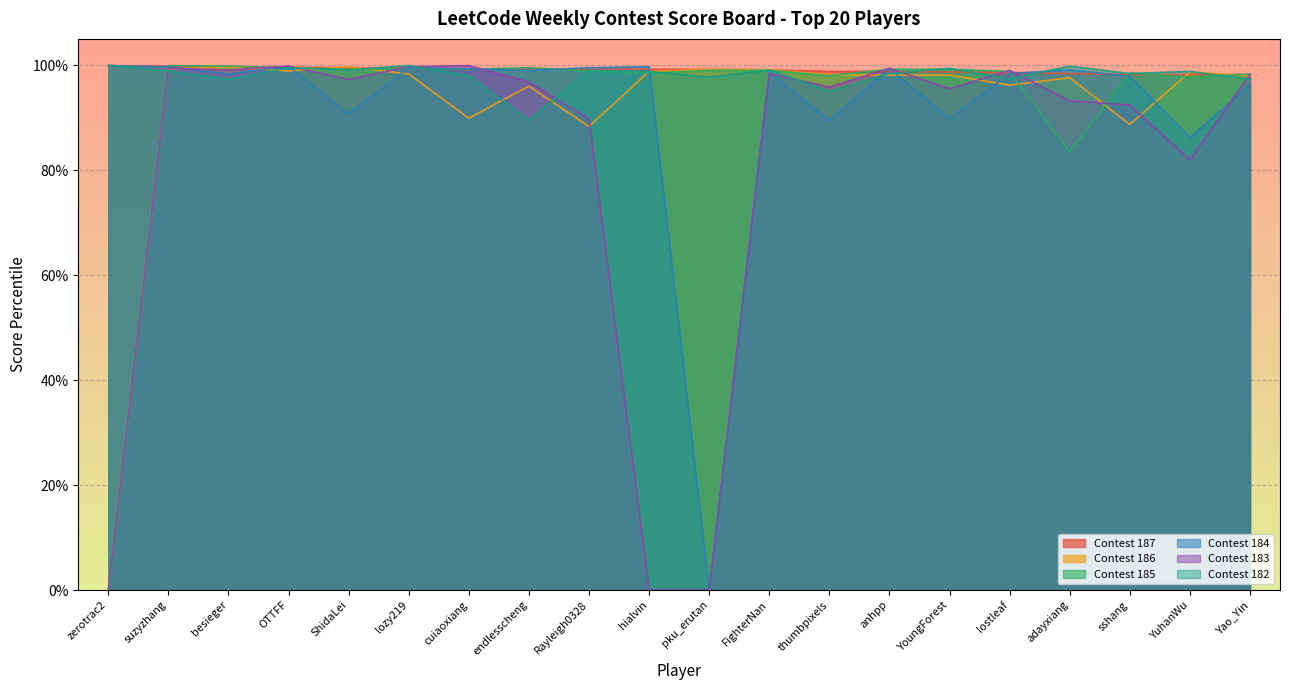

Which series ends up on top after the final intersection of Contest 182 and Contest 183?

Contest 183